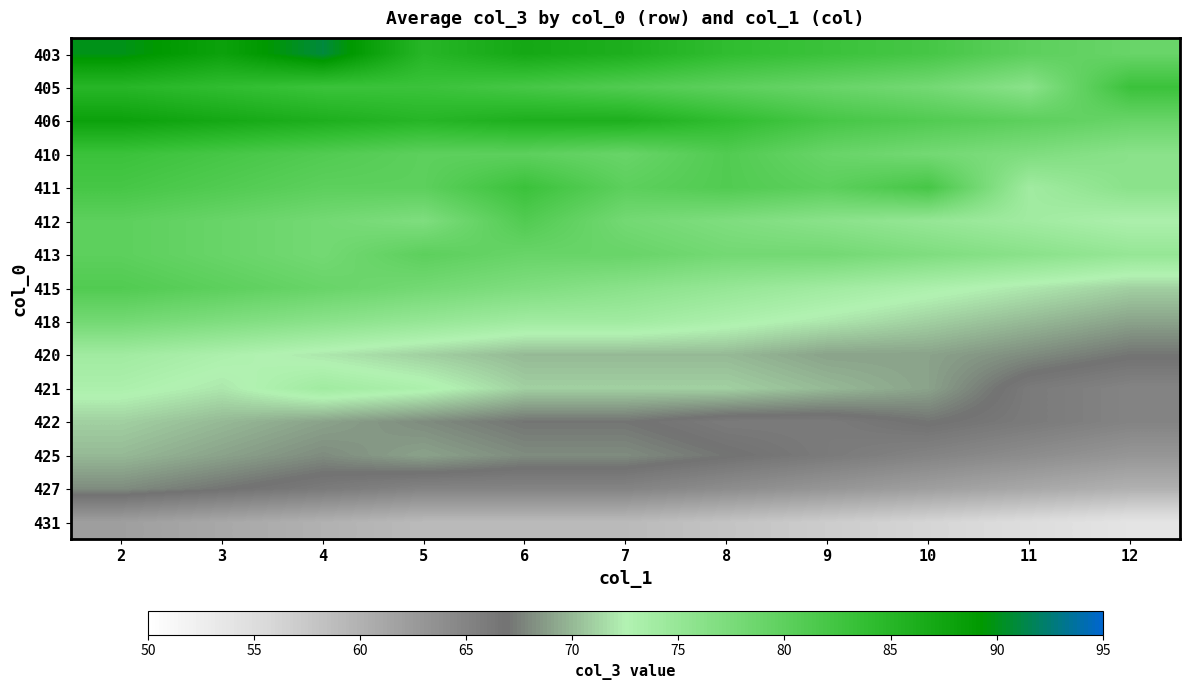

What is the spread (max minus min) of values at 2?

28